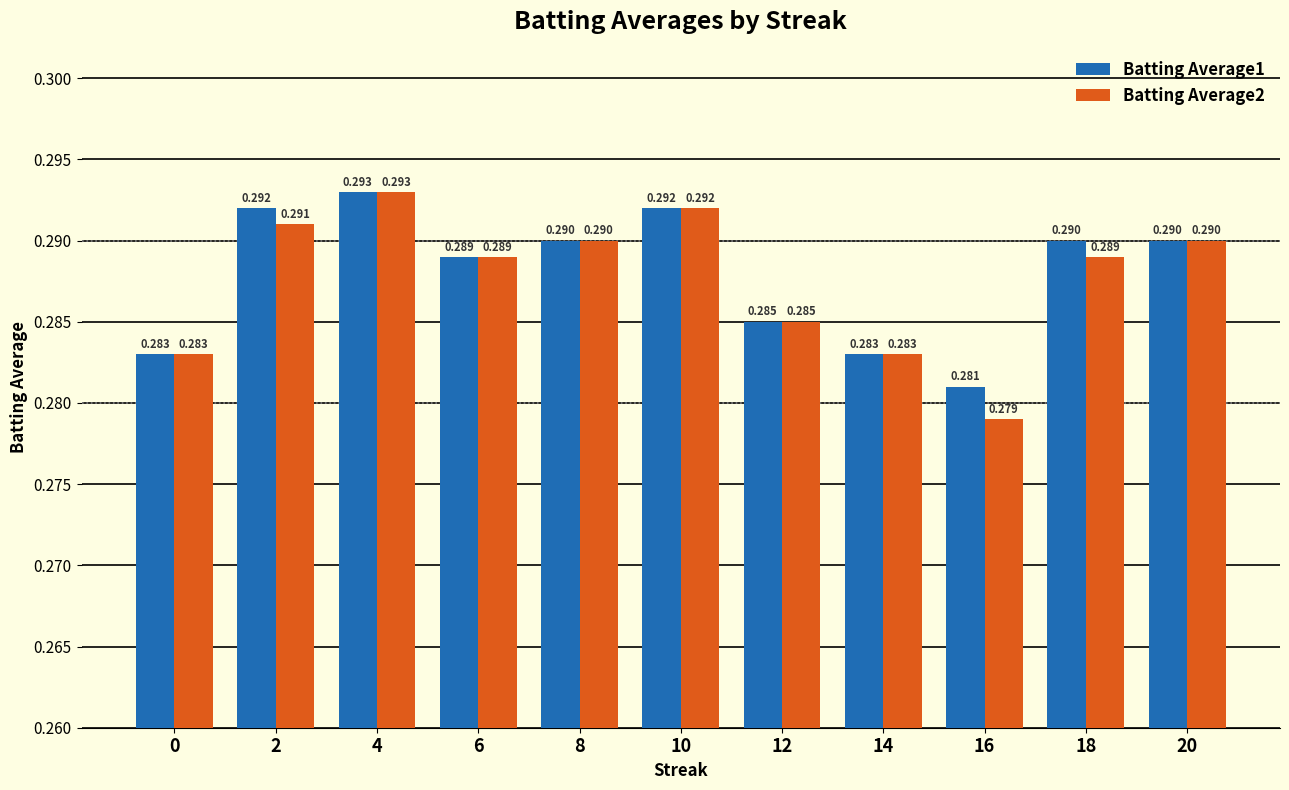

What are all the series names shown in the legend?

Batting Average1, Batting Average2